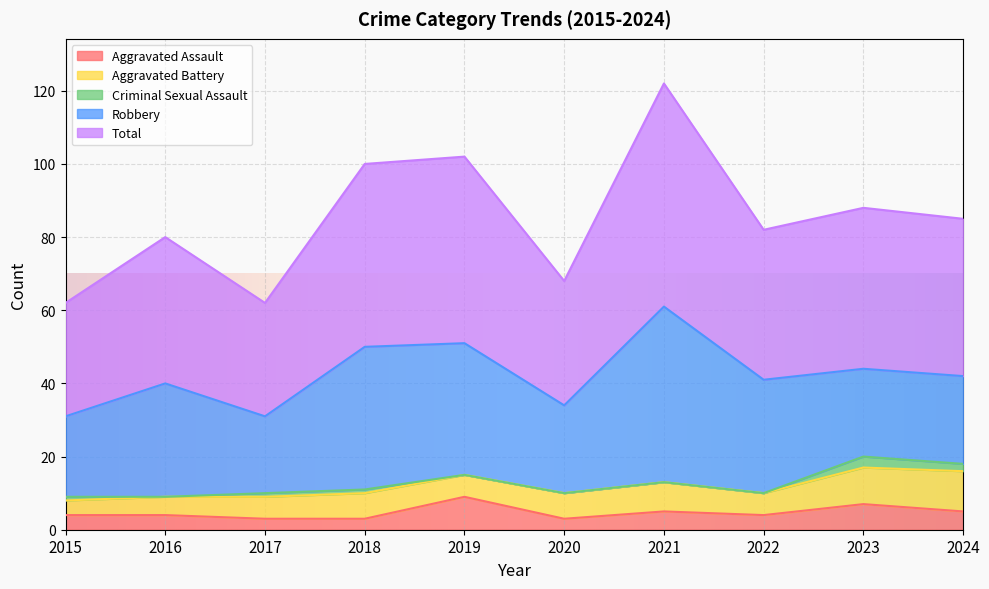

Which series has the largest range (max minus min)?

Total